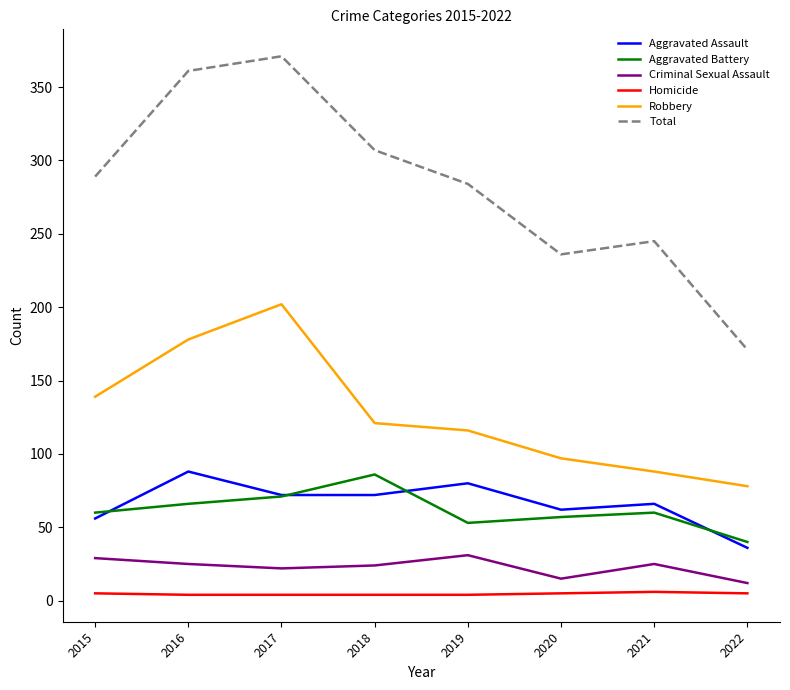

How many categories are shown in the chart?

8